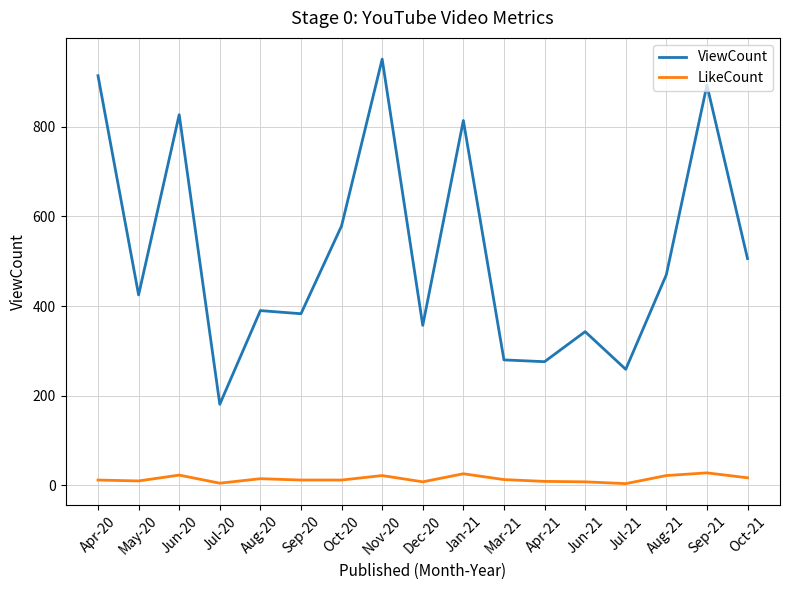

At which category does the chart reach its peak across all series?

Nov-20